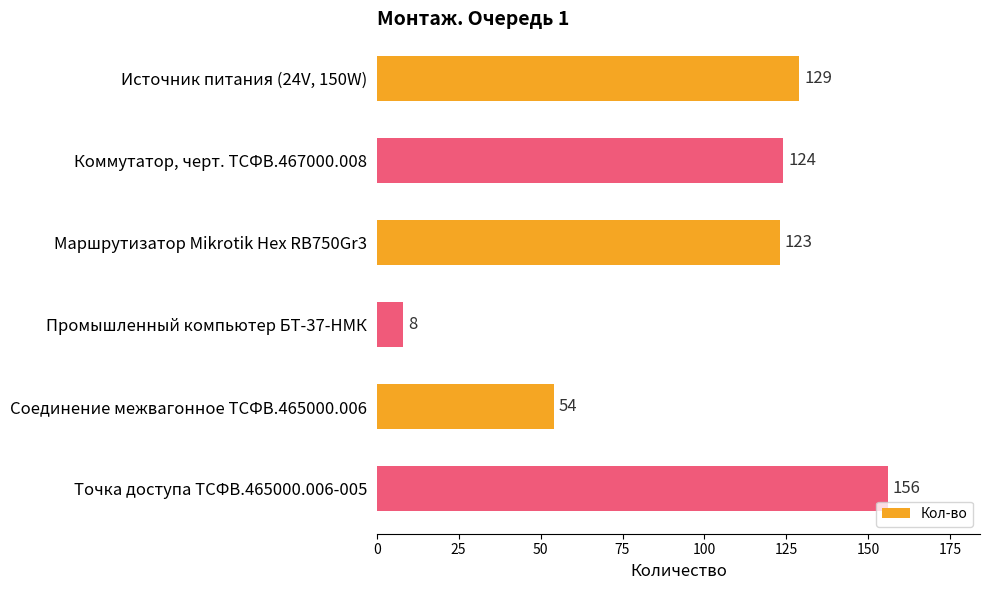

Rank the categories by value from lowest to highest.

Промышленный компьютер БТ-37-НМК, Соединение межвагонное ТСФВ.465000.006, Маршрутизатор Mikrotik Hex RB750Gr3, Коммутатор, черт. ТСФВ.467000.008, Источник питания (24V, 150W), Точка доступа ТСФВ.465000.006-005